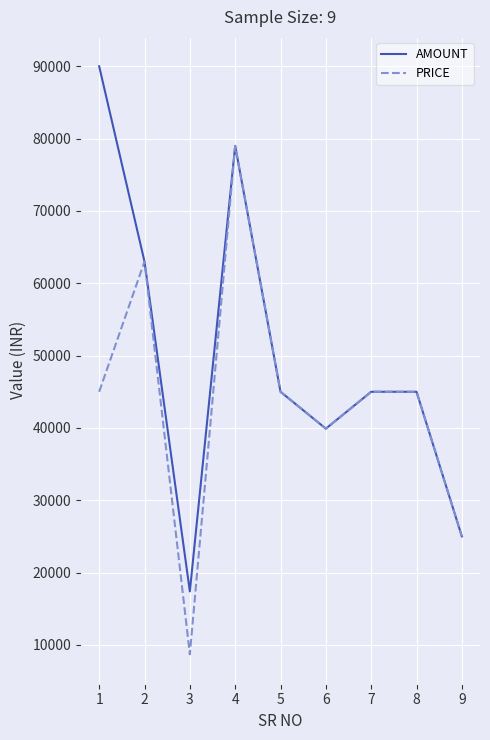

Which series has the largest range (max minus min)?

AMOUNT